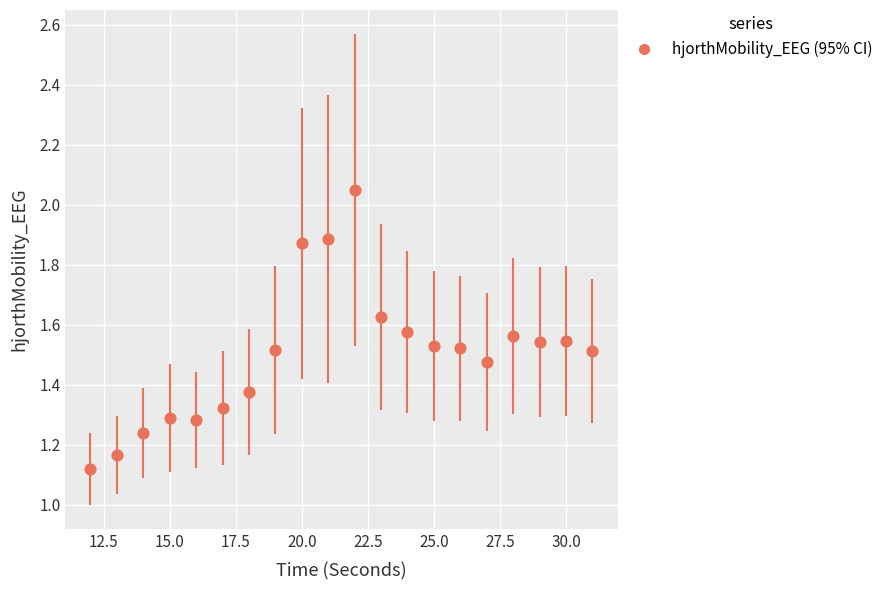

What is the range of X values (max minus min)?

19.0